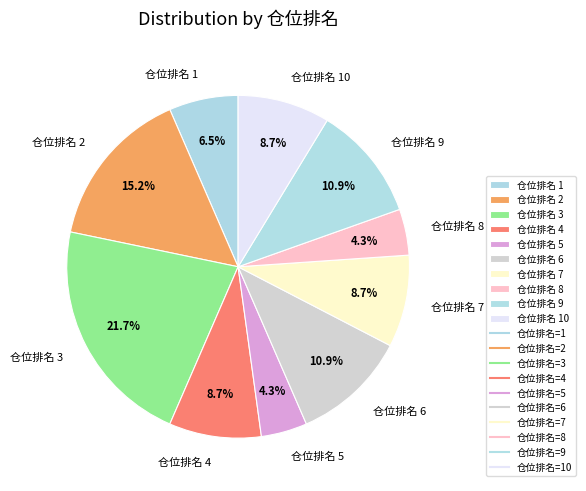

What is the ratio of the value at 仓位排名 10 to the value at 仓位排名 6?

0.8